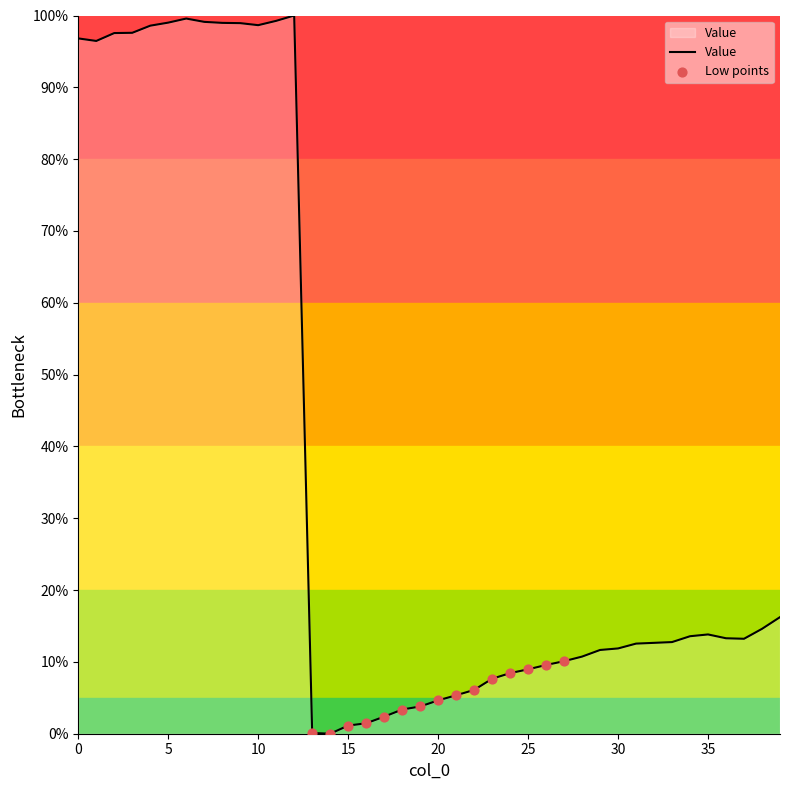

What is the difference between the maximum and minimum values?

100.0